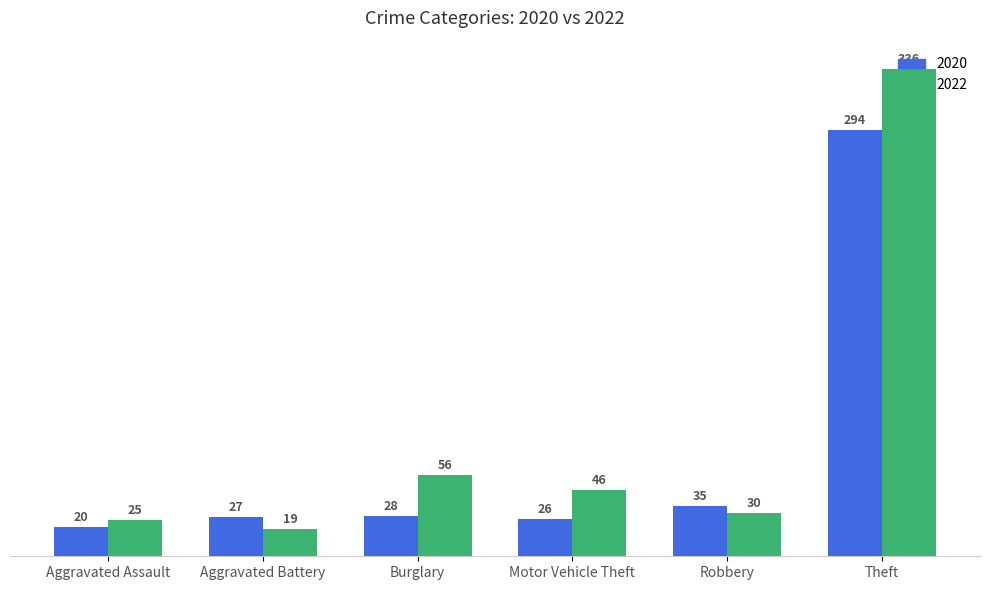

Which label corresponds to the largest value in the chart?

Theft